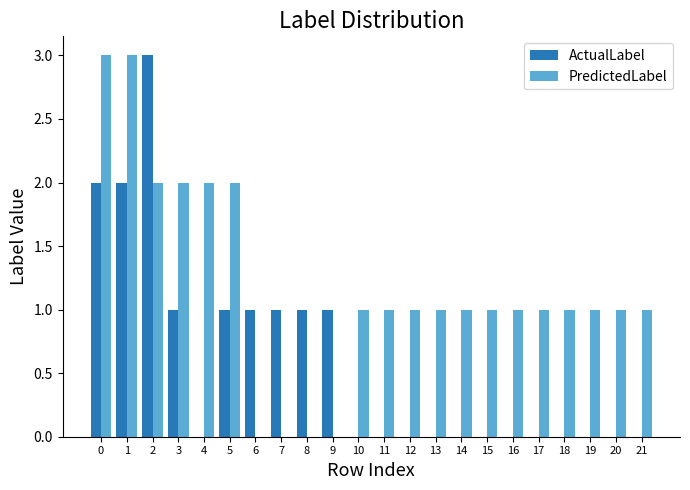

True or false: PredictedLabel has a value of 3 at 0.

True